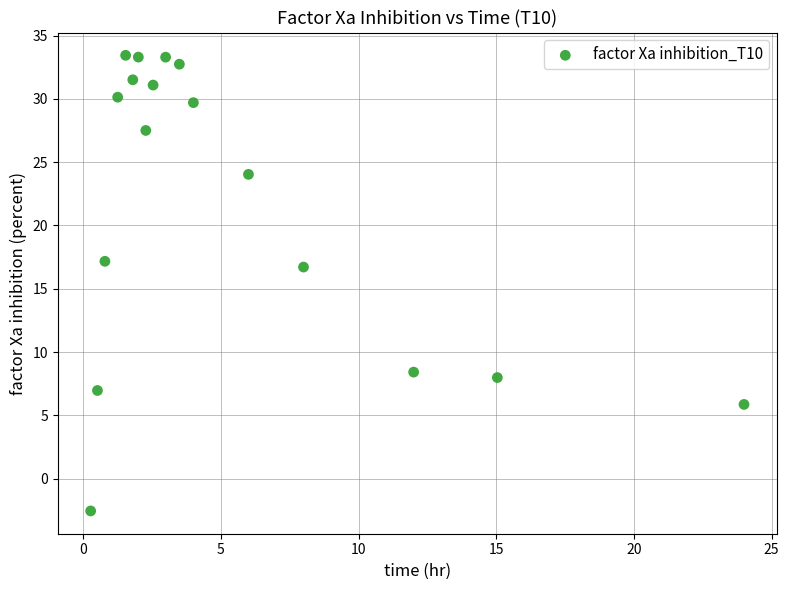

What is the range of Y values (max minus min)?

36.0